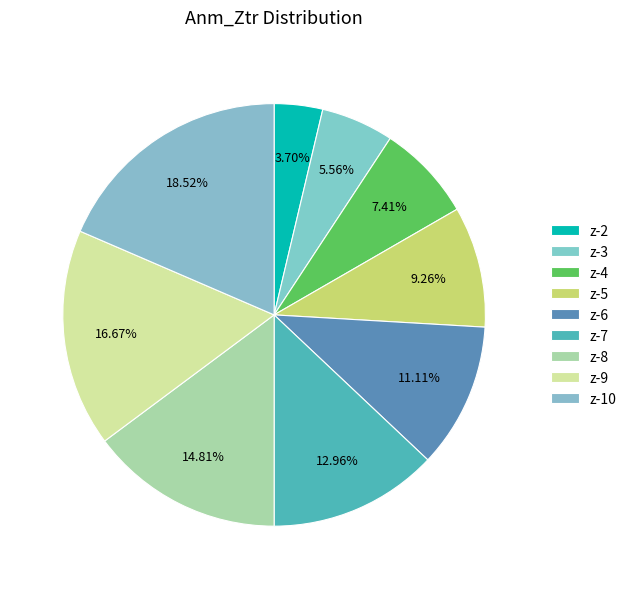

To the nearest percent, what percentage of the pie is z-2?

4%